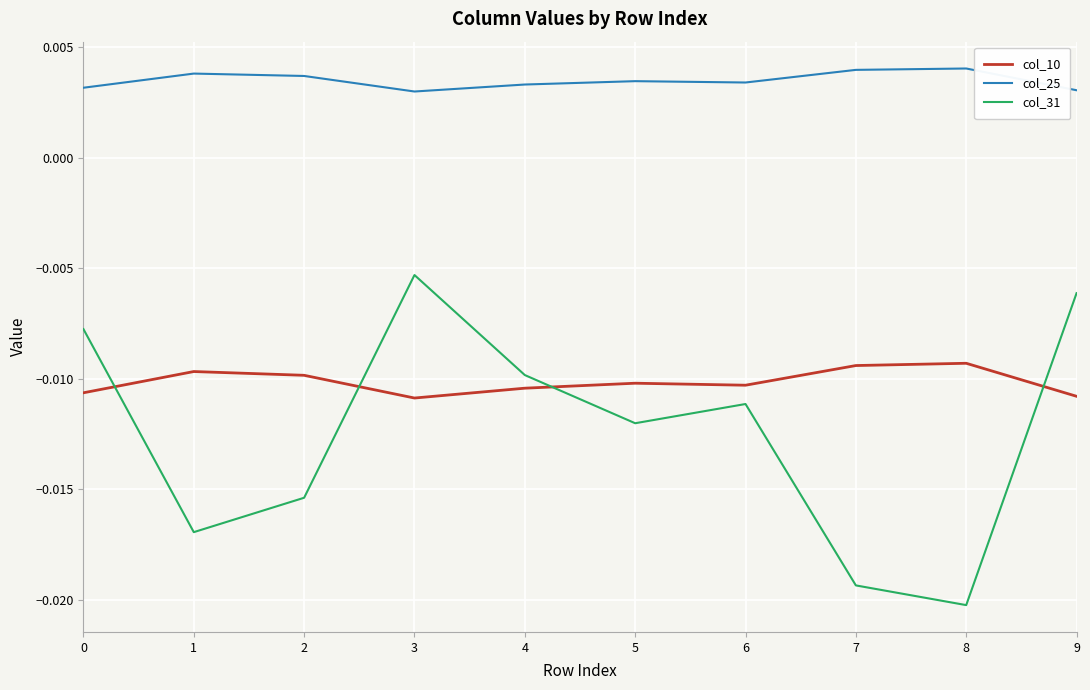

True or false: col_25 and col_10 cross at least once.

False